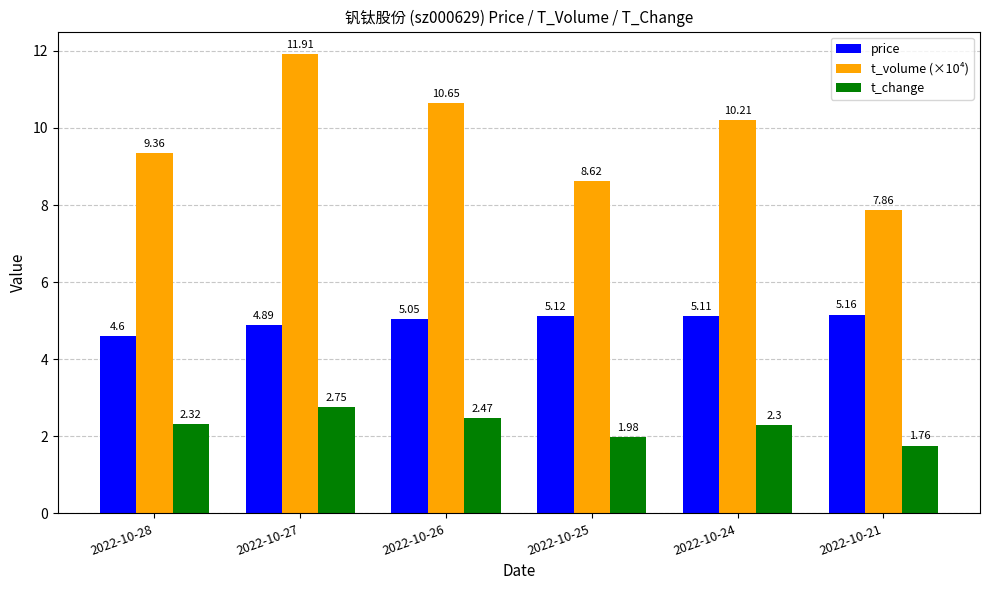

How many data points in t_volume (×10⁴) are above 10?

3